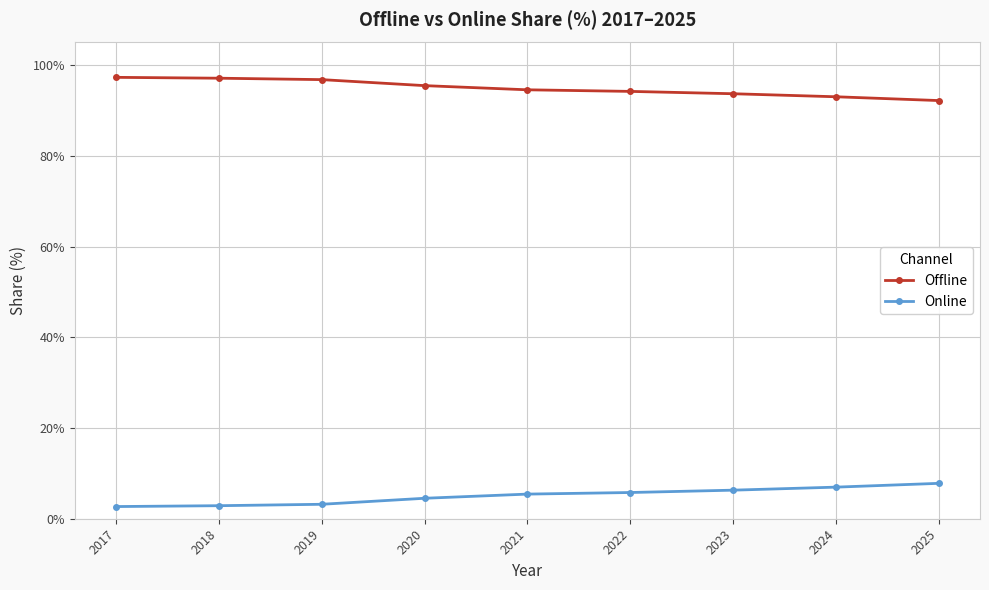

What is the minimum value for Online?

2.7